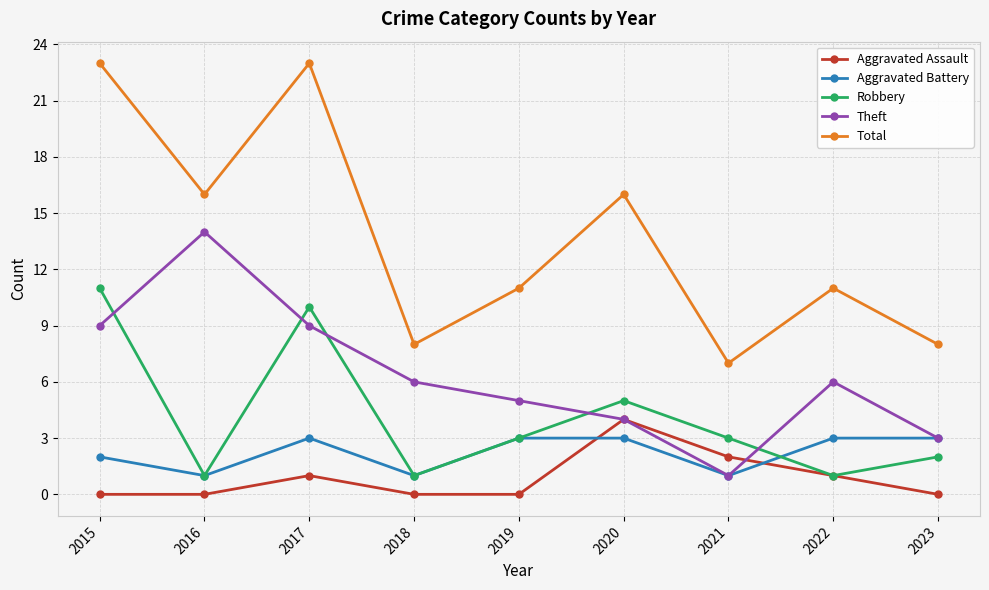

In Aggravated Battery, how many points are lower than both neighbors (excluding endpoints)?

3